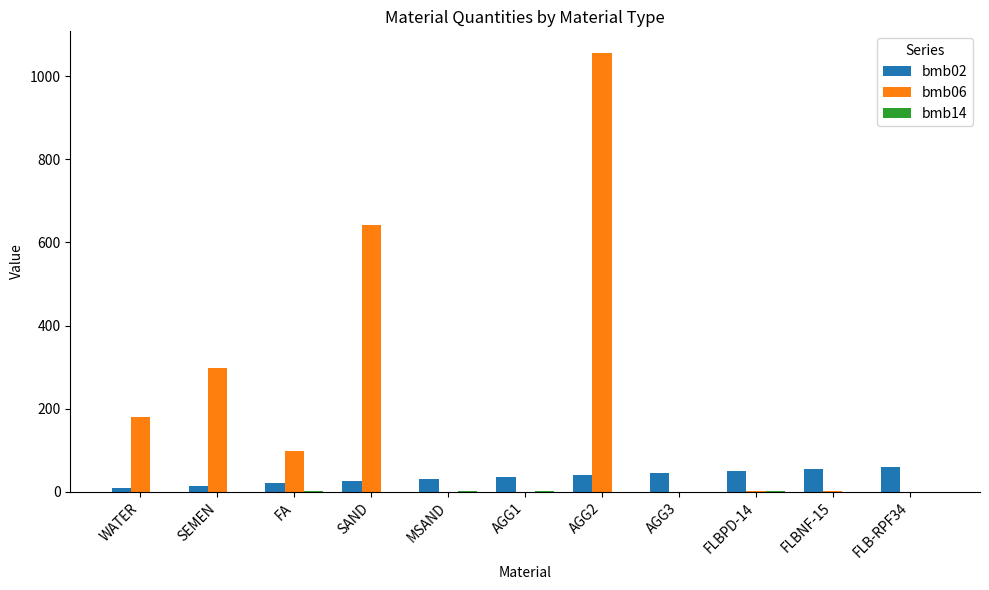

Which label corresponds to the largest value in the chart?

AGG2